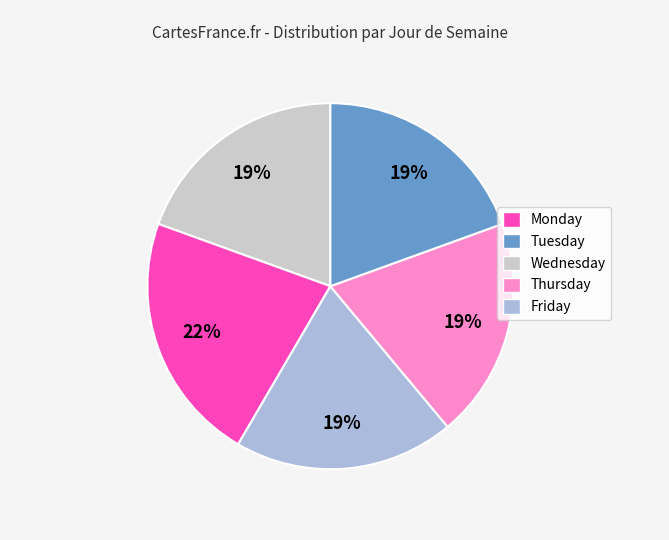

Do Wednesday and Friday together represent more than half of the pie?

No